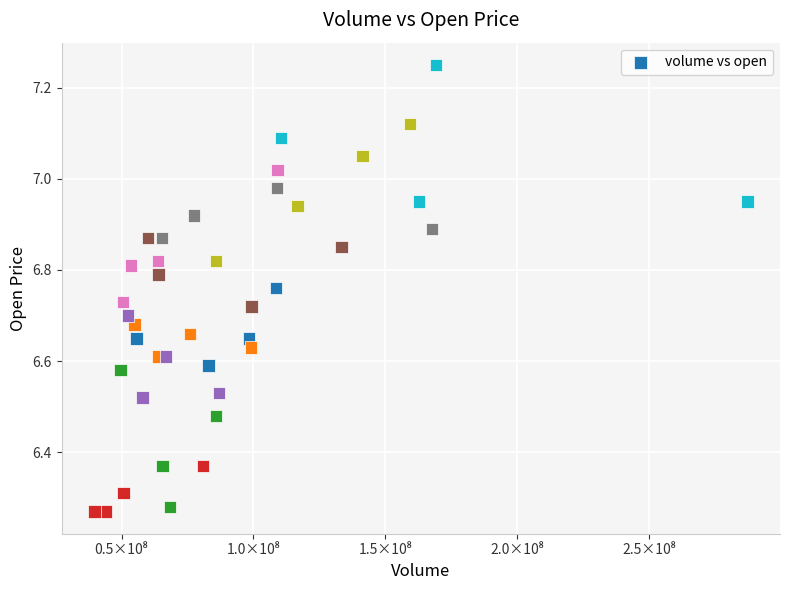

What is the range of X values (max minus min)?

247639298.3